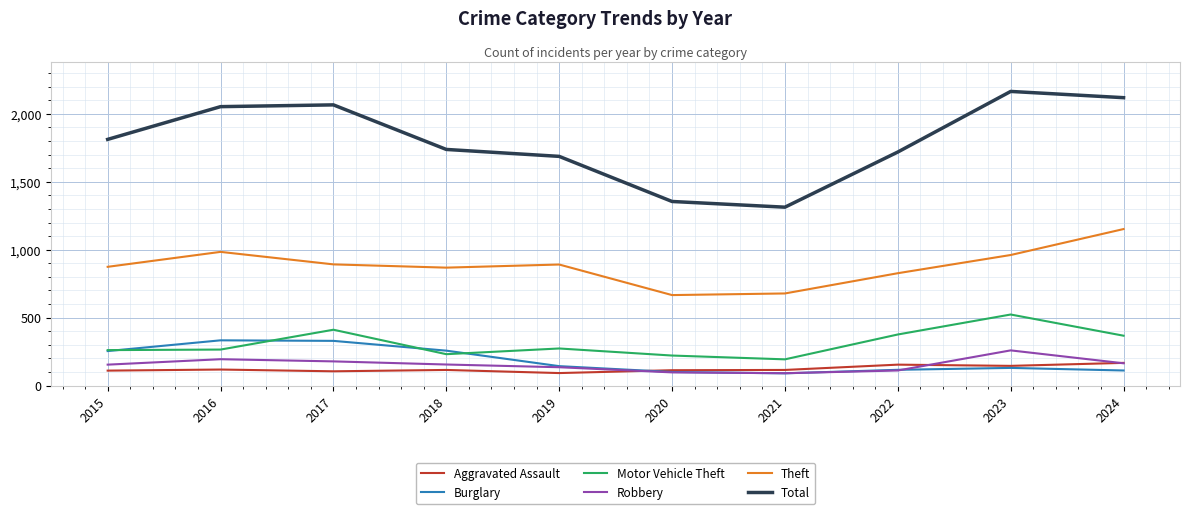

True or false: Motor Vehicle Theft and Total intersect in this chart.

False